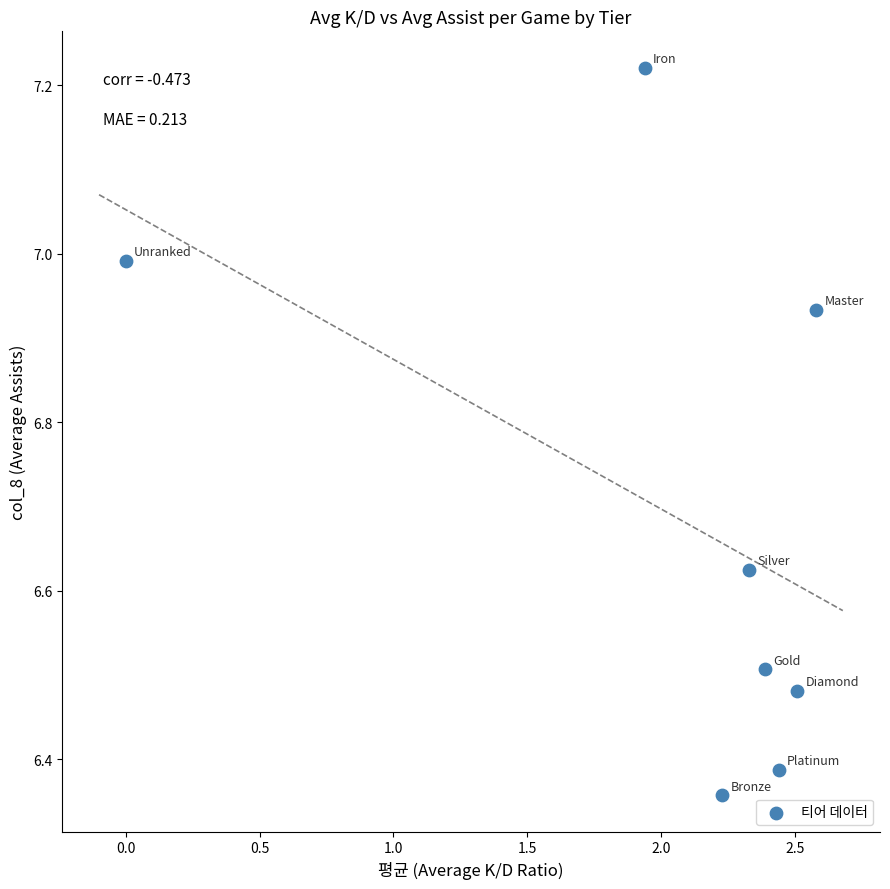

What is the average X value?

2.1